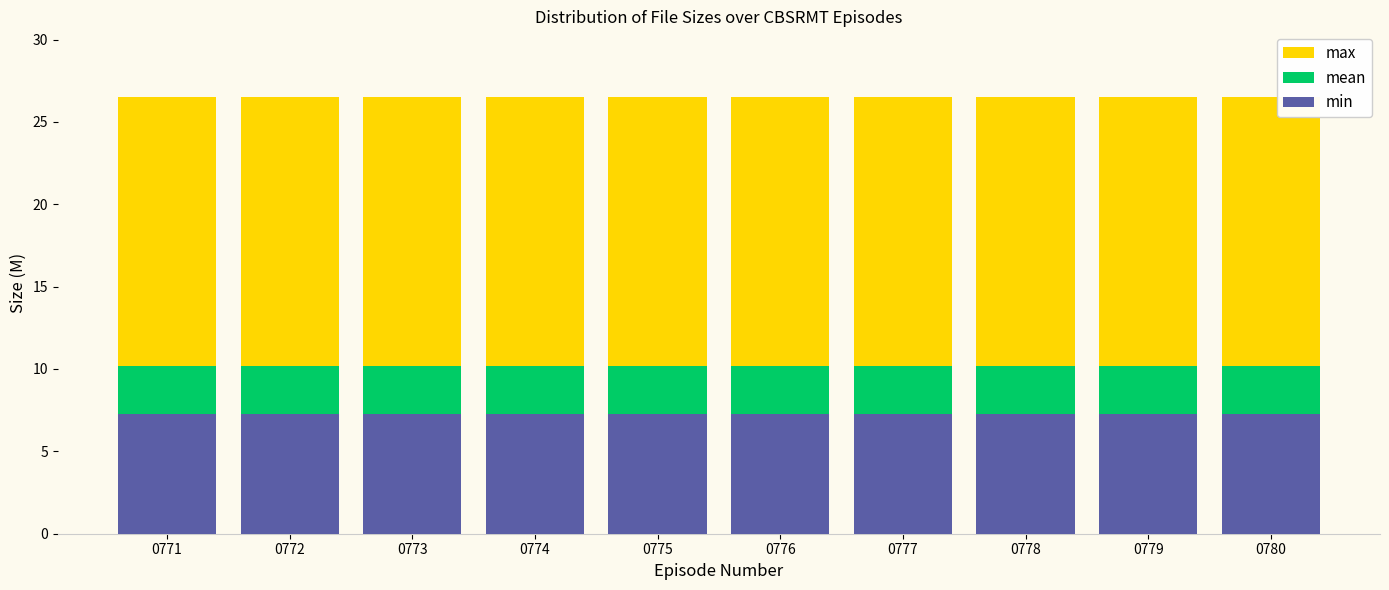

Is the value of min at 0775 greater than the value of max at 0772?

No